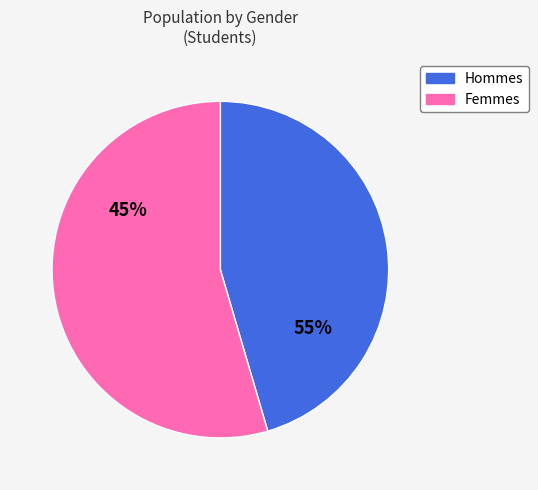

Rank the categories by value from highest to lowest.

F, M